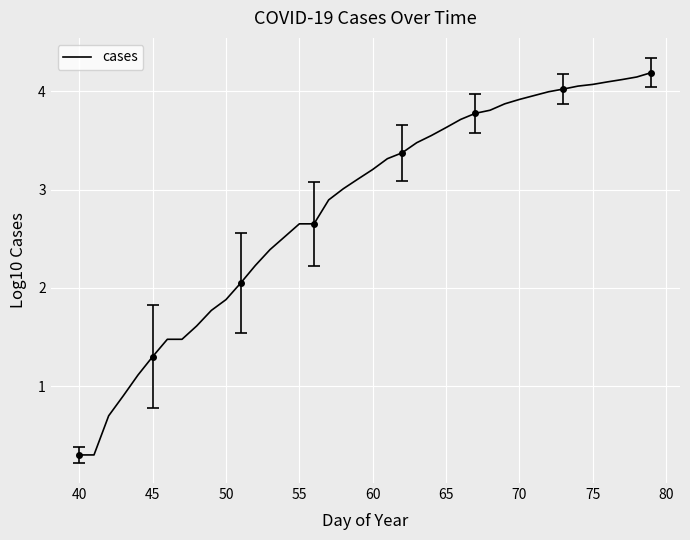

Reading left to right, list all the values displayed in this chart.

0.3	0.3	0.7	0.9	1.1	1.3	1.5	1.5	1.6	1.8	1.9	2.0	2.2	2.4	2.5	2.7	2.7	2.9	3.0	3.1	3.2	3.3	3.4	3.5	3.5	3.6	3.7	3.8	3.8	3.9	3.9	4.0	4.0	4.0	4.1	4.1	4.1	4.1	4.1	4.2